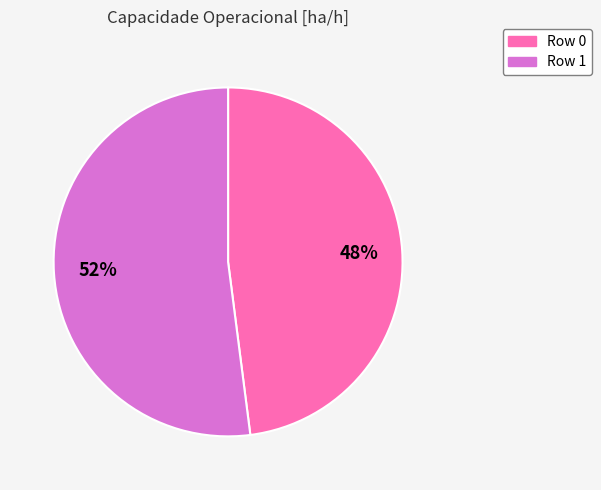

To the nearest percent, what percentage of the pie is Row 1?

52%